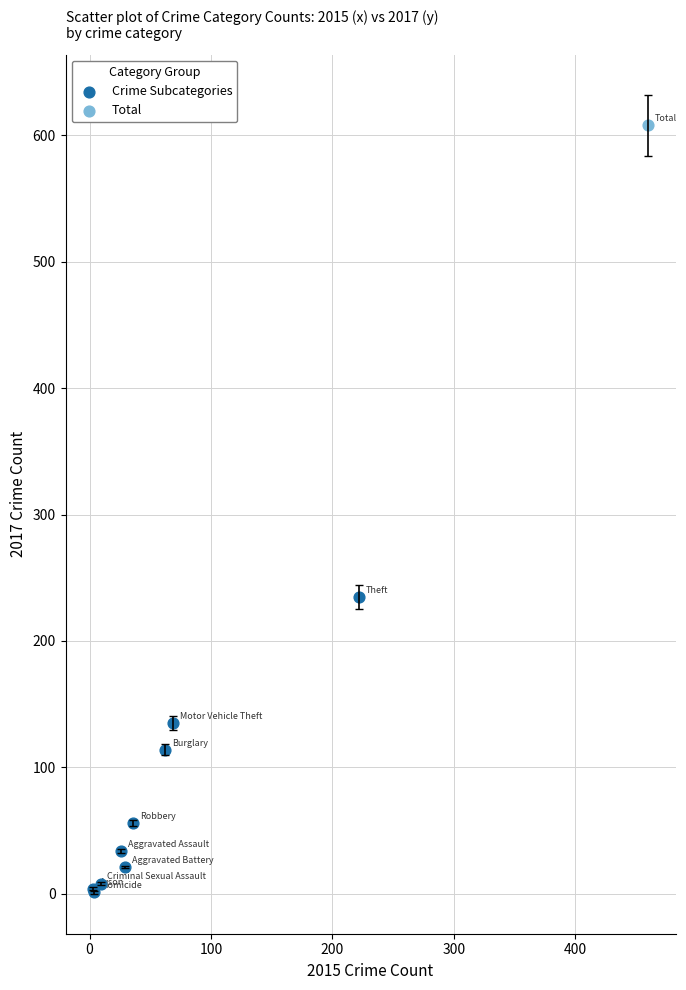

What are all the series names shown in the legend?

Crime Subcategories, Total